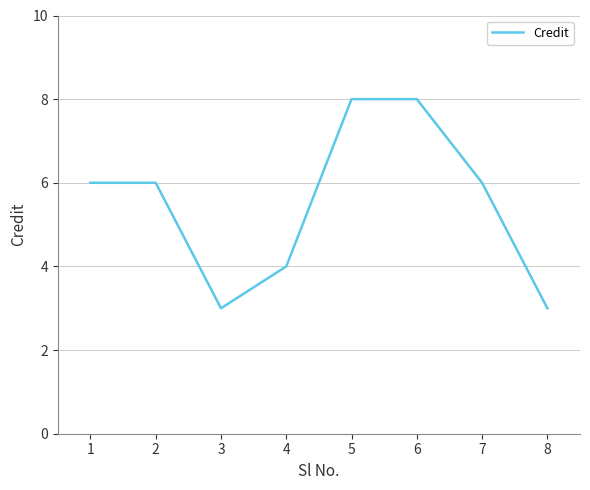

Reading right to left, list all the values displayed in this chart.

8=3	7=6	6=8	5=8	4=4	3=3	2=6	1=6